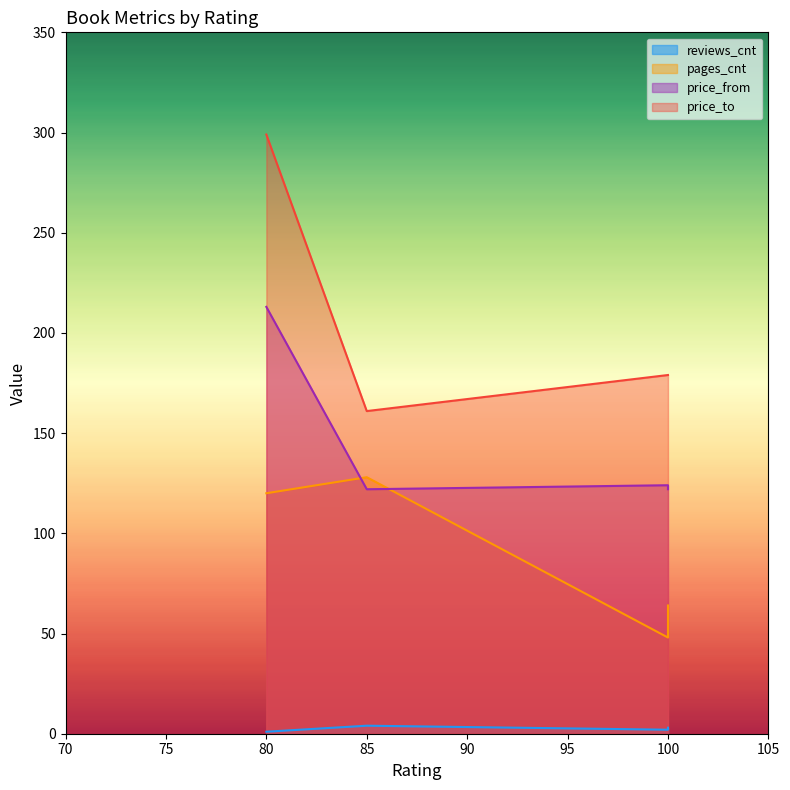

Read the reviews_cnt value at 85.

4